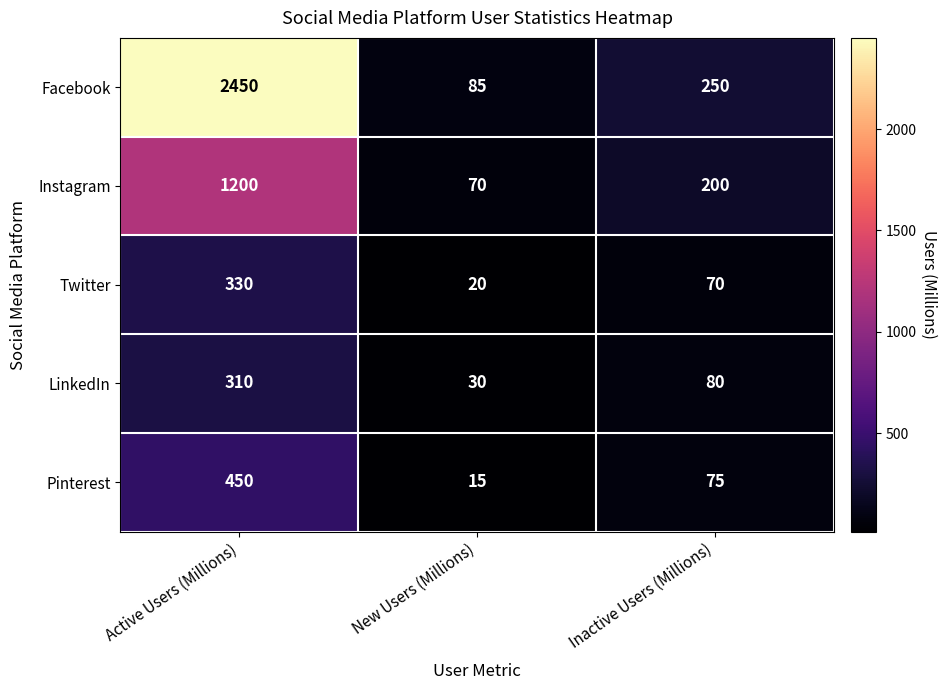

Count the number of categories in the chart.

3